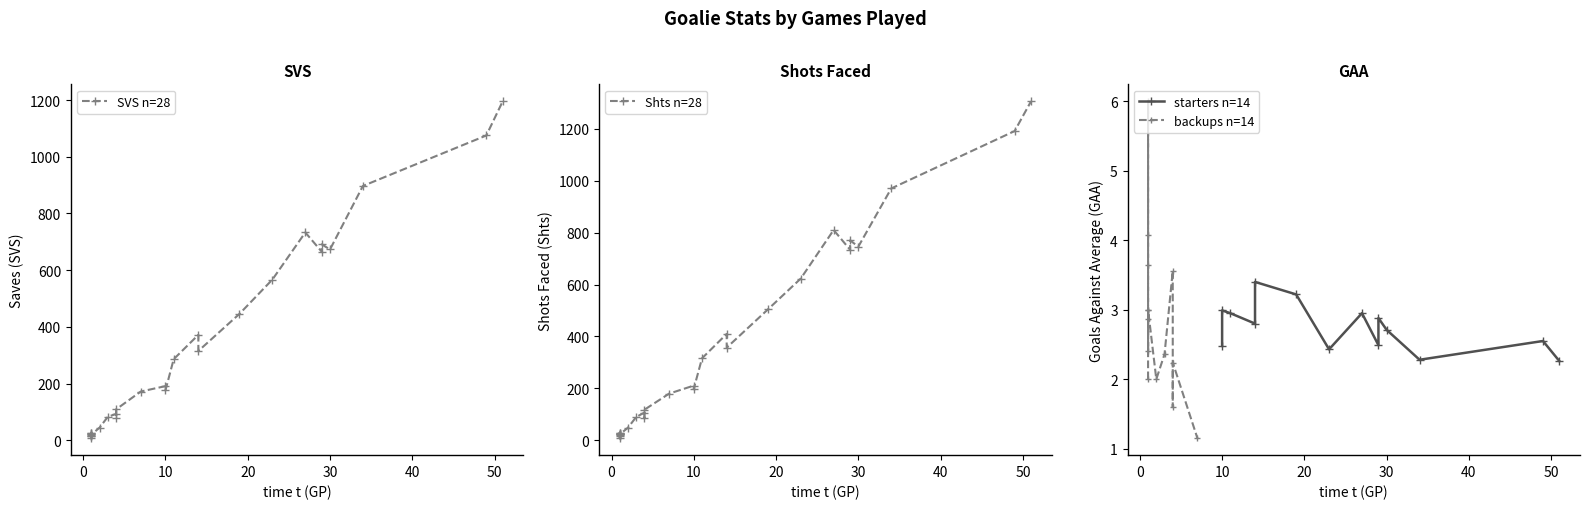

Reading left to right, extract all data points from this chart.

SVS: 109.0	665.0	733.0	21.0	24.0	15.0	286.0	372.0	191.0	83.0	93.0	897.0	25.0	16.0	446.0	691.0	567.0	20.0	45.0	23.0	172.0	315.0	176.0	1196.0	7.0	1075.0	80.0	673.0
Shts: 118.0	734.0	810.0	23.0	30.0	19.0	316.0	410.0	211.0	90.0	107.0	970.0	28.0	18.0	504.0	770.0	623.0	23.0	49.0	25.0	180.0	357.0	199.0	1306.0	8.0	1191.0	85.0	746.0
GAA: 2.2	2.5	3.0	2.0	6.0	4.1	3.0	2.8	2.5	2.4	3.6	2.3	3.0	3.6	3.2	2.9	2.4	3.0	2.0	2.4	1.1	3.4	3.0	2.3	2.9	2.5	1.6	2.7